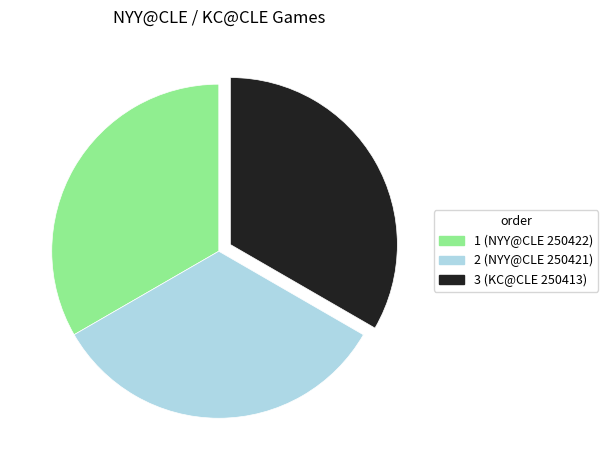

Approximately how many times larger is the value at 2 (NYY@CLE 250421) compared to 3 (KC@CLE 250413)?

1.0